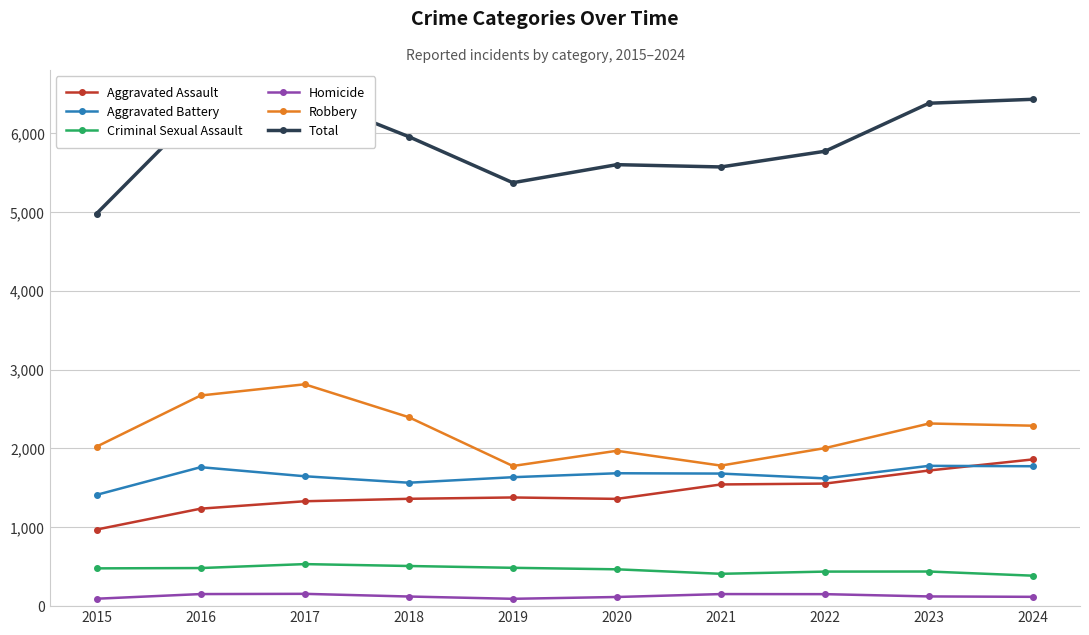

At which label does Criminal Sexual Assault first exceed 479?

2016